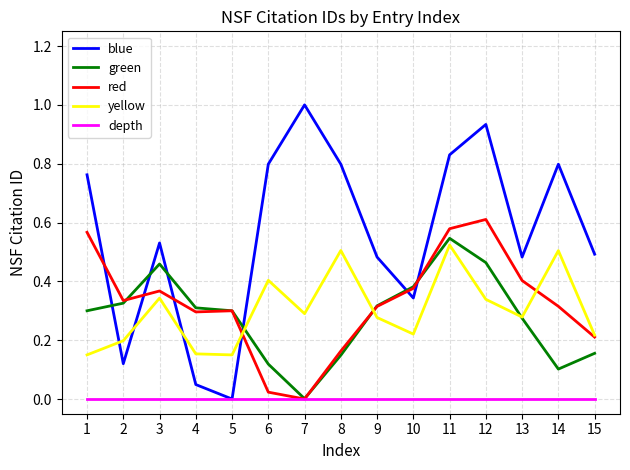

Which series has the widest spread of values?

blue